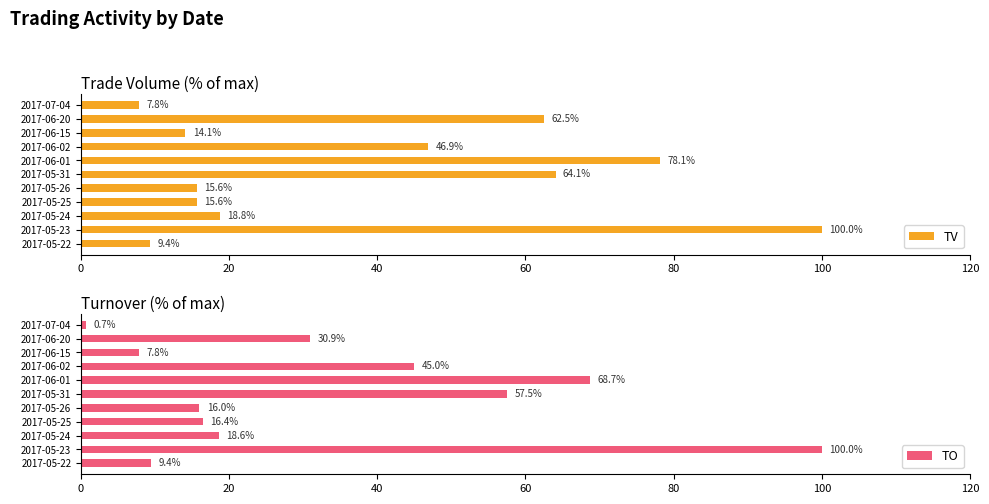

At which label is TV closest to 53?

2017-06-02